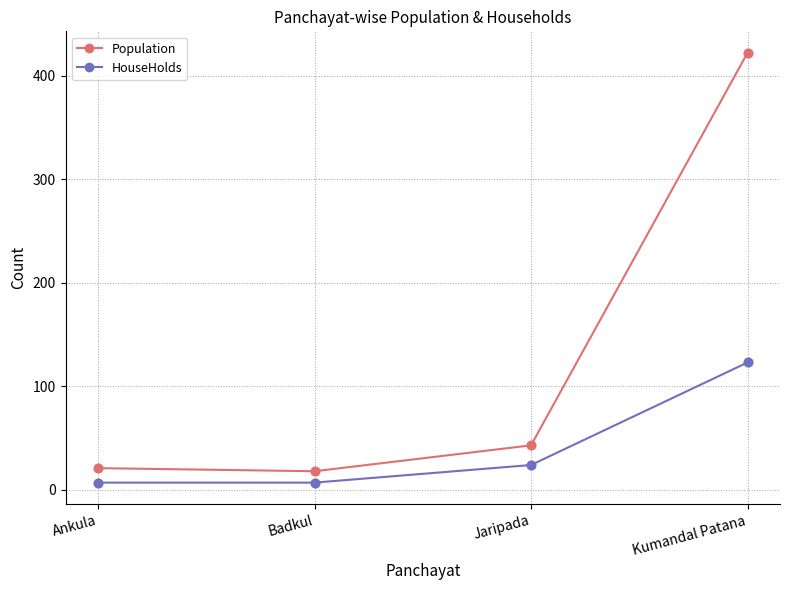

Which series has the largest total across all categories?

Population